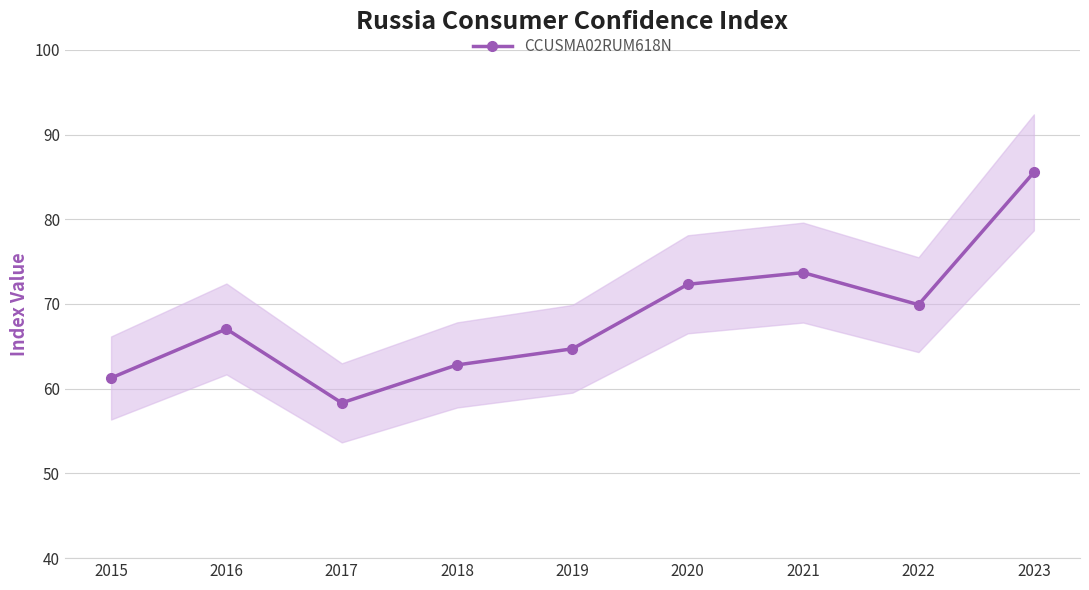

What is the value of the 7th point from the left?

73.7